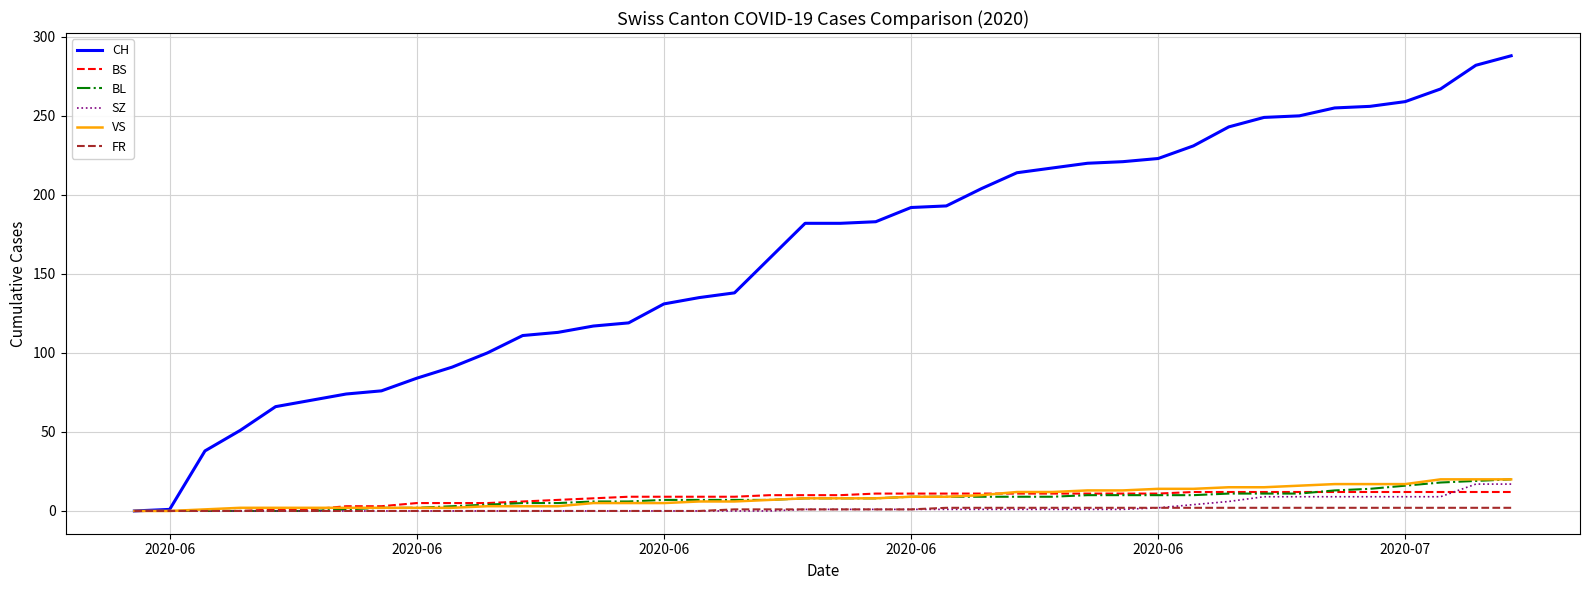

Which series has the largest range (max minus min)?

CH